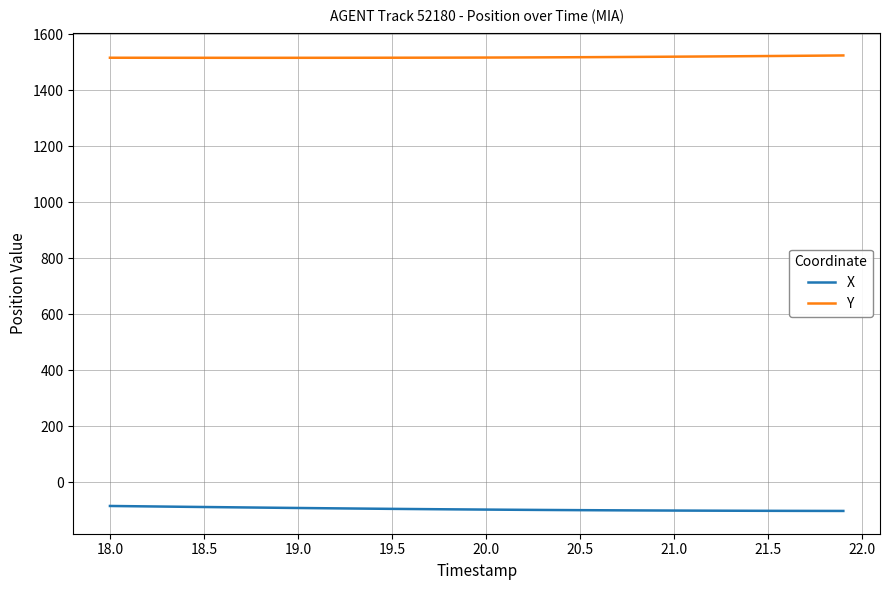

What are all the series names shown in the legend?

X, Y